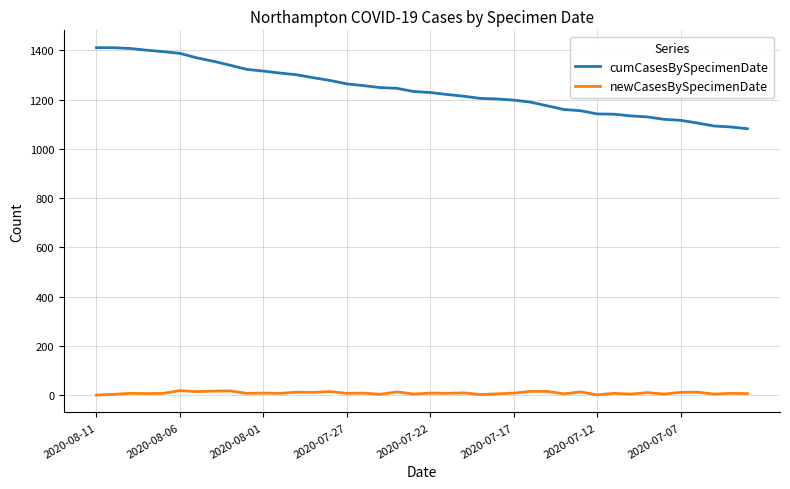

What is the maximum value for newCasesBySpecimenDate?

18